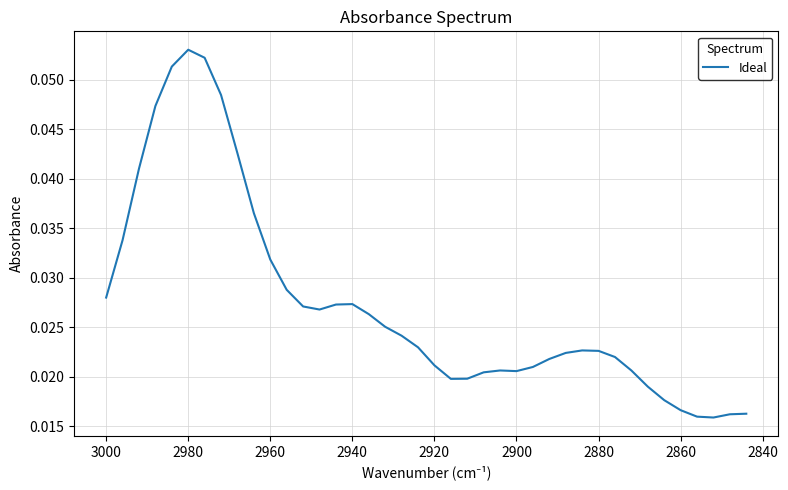

Does the chart display data point markers on the line(s)?

No